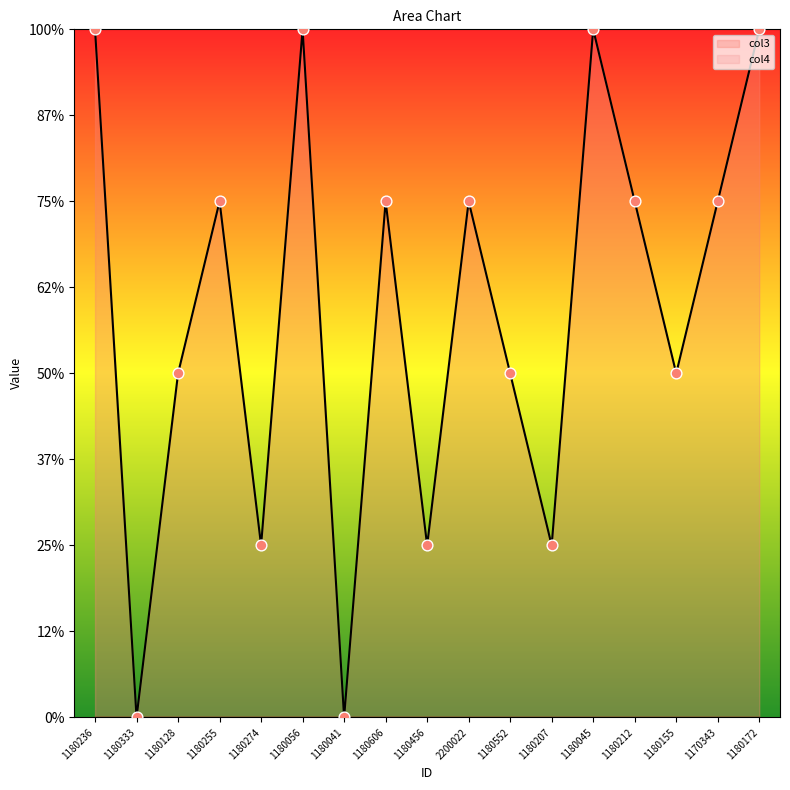

Approximately how many times larger is the value at 1180606 compared to 1180274?

3.0